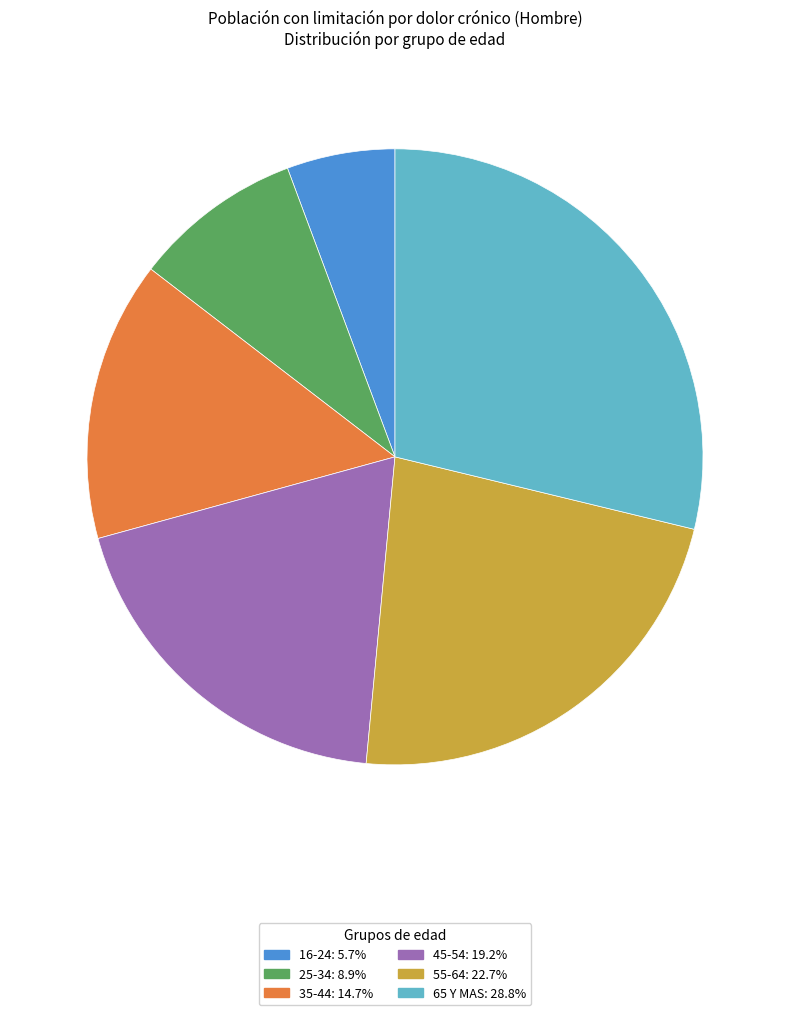

Which slice is the smallest?

16-24